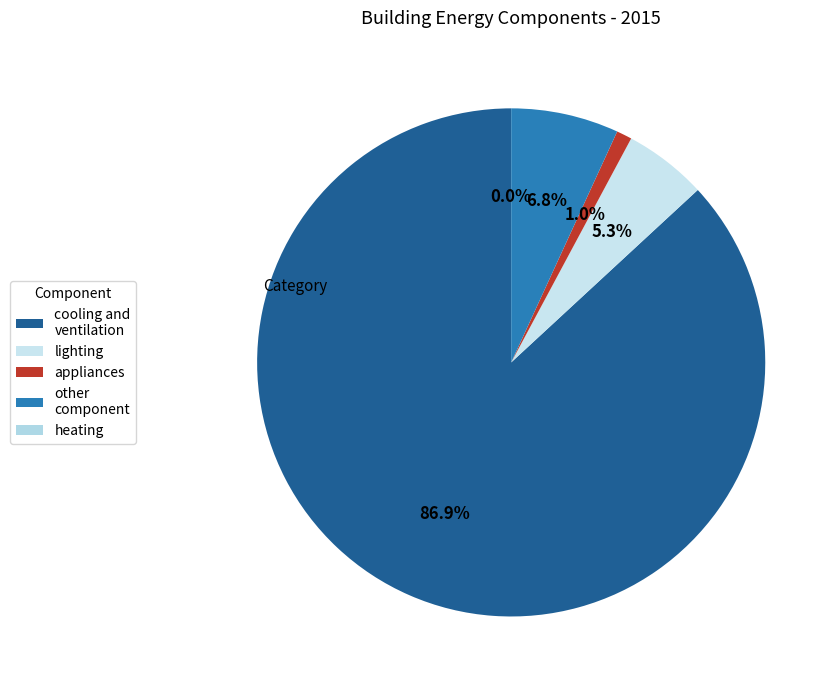

Does lighting represent more than half of the total?

No